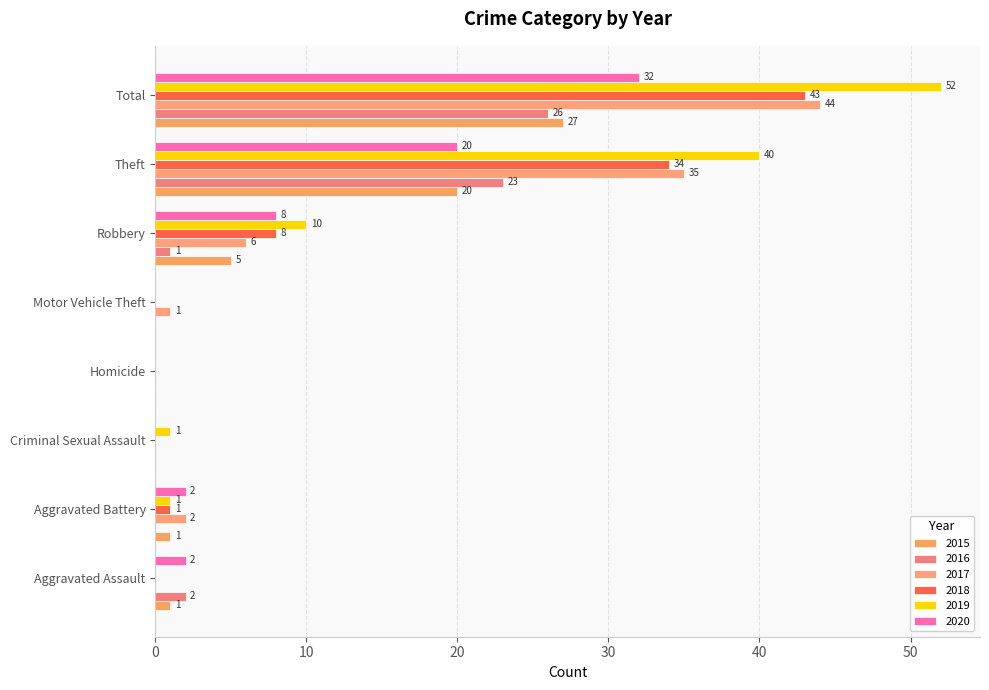

What is the spread (max minus min) of values at Robbery?

9